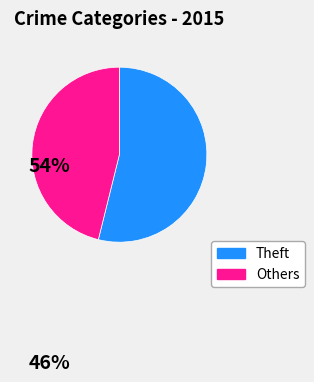

Is there a majority slice in this chart?

Yes